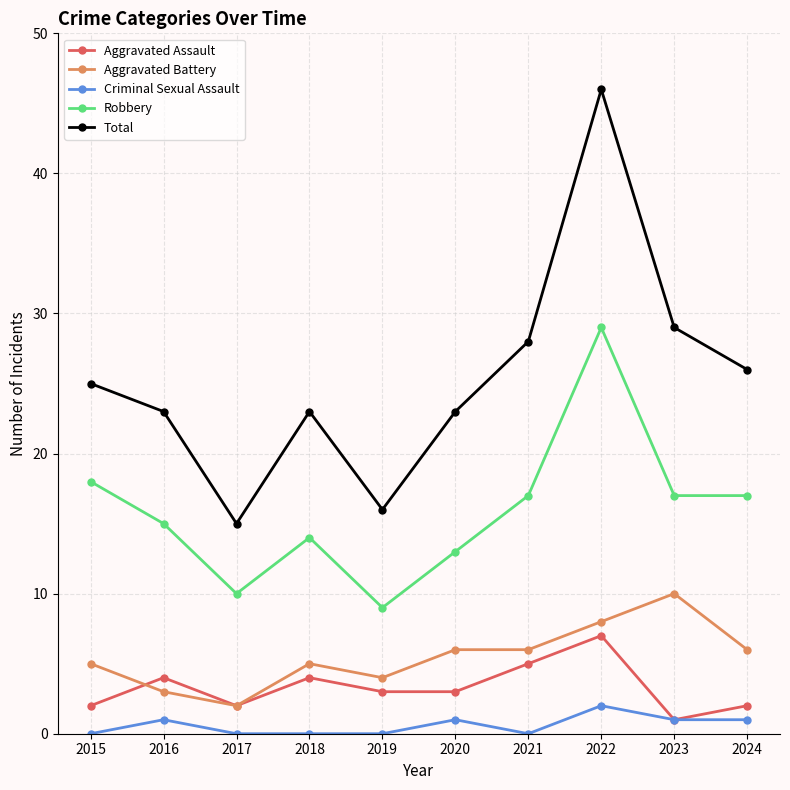

Which series has the widest spread of values?

Total